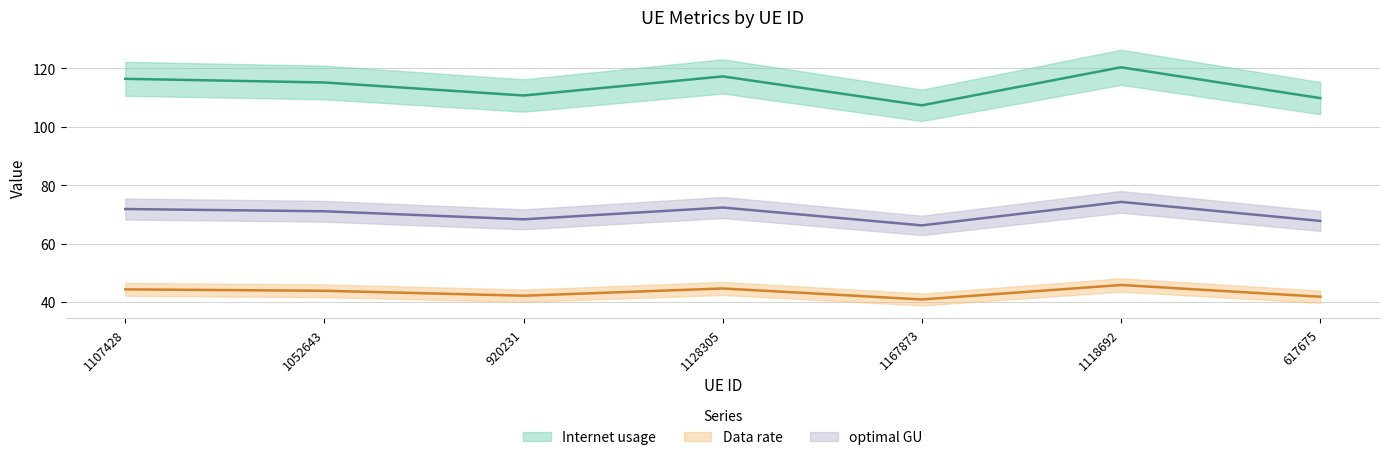

How many data points in optimal GU are less than 71?

3